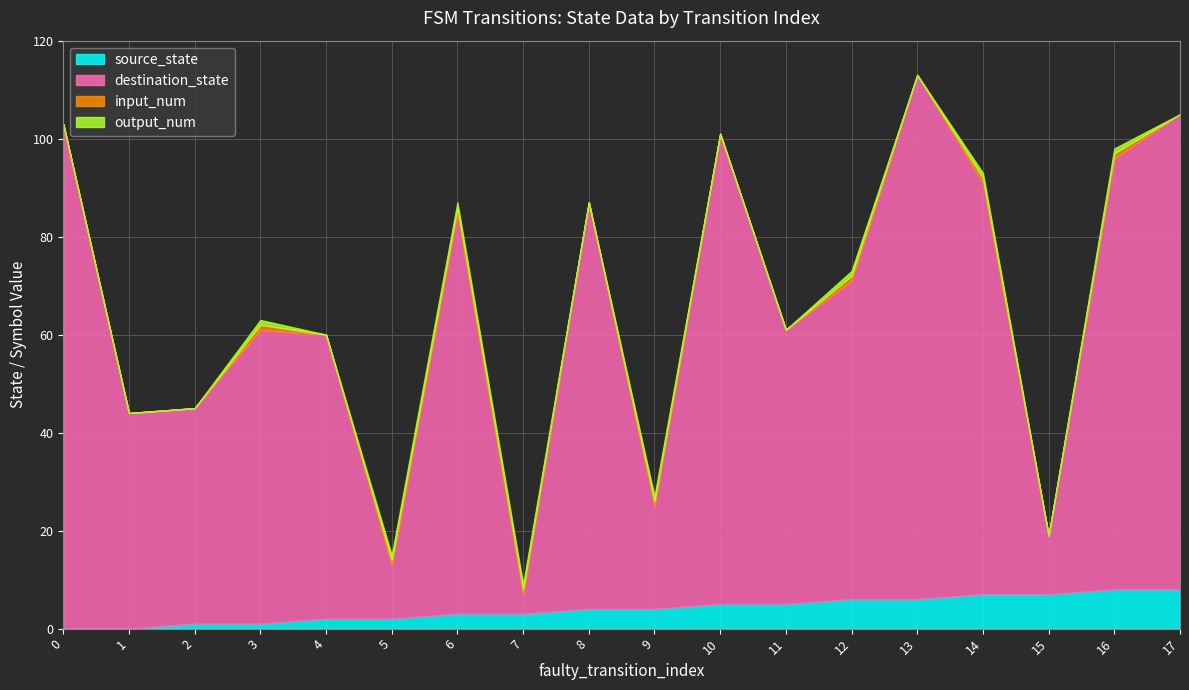

The source_state series shows 1 at 3. True or false?

True